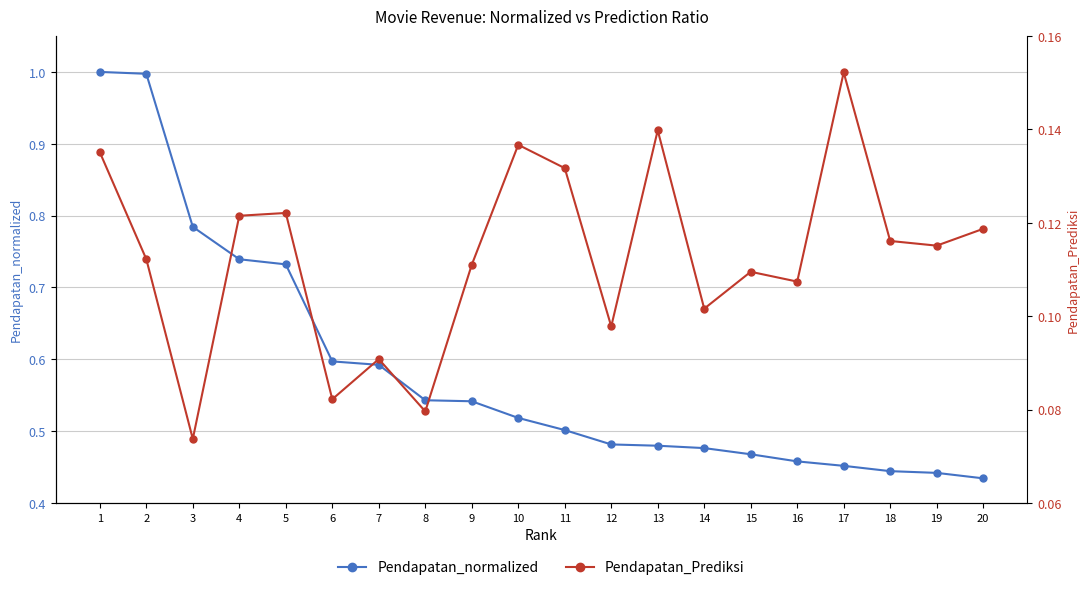

True or false: Pendapatan_normalized and Pendapatan_Prediksi intersect in this chart.

False